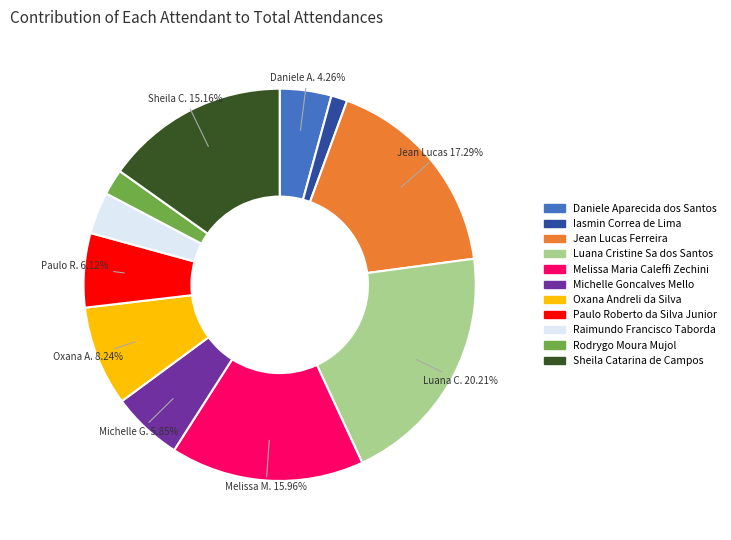

To the nearest percent, what is the average slice percentage?

9%